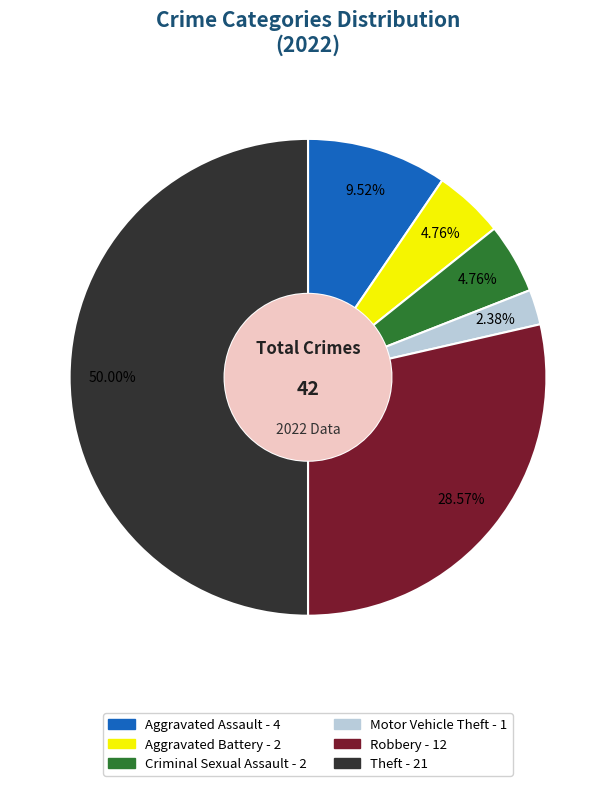

The Aggravated Battery slice represents 5% of the pie. True or false?

True